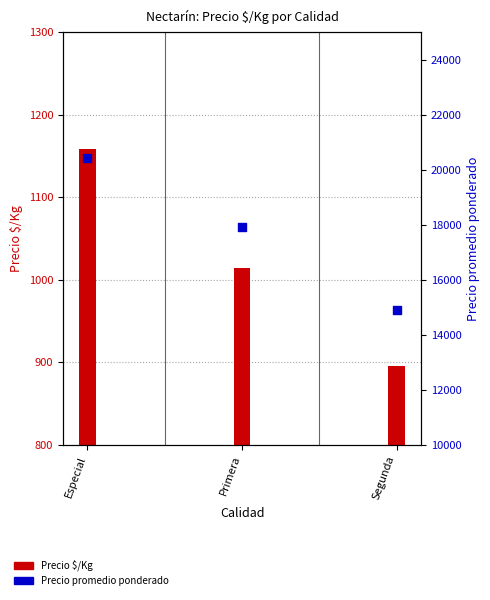

What are all the series names shown in the legend?

Precio $/Kg, Precio promedio ponderado